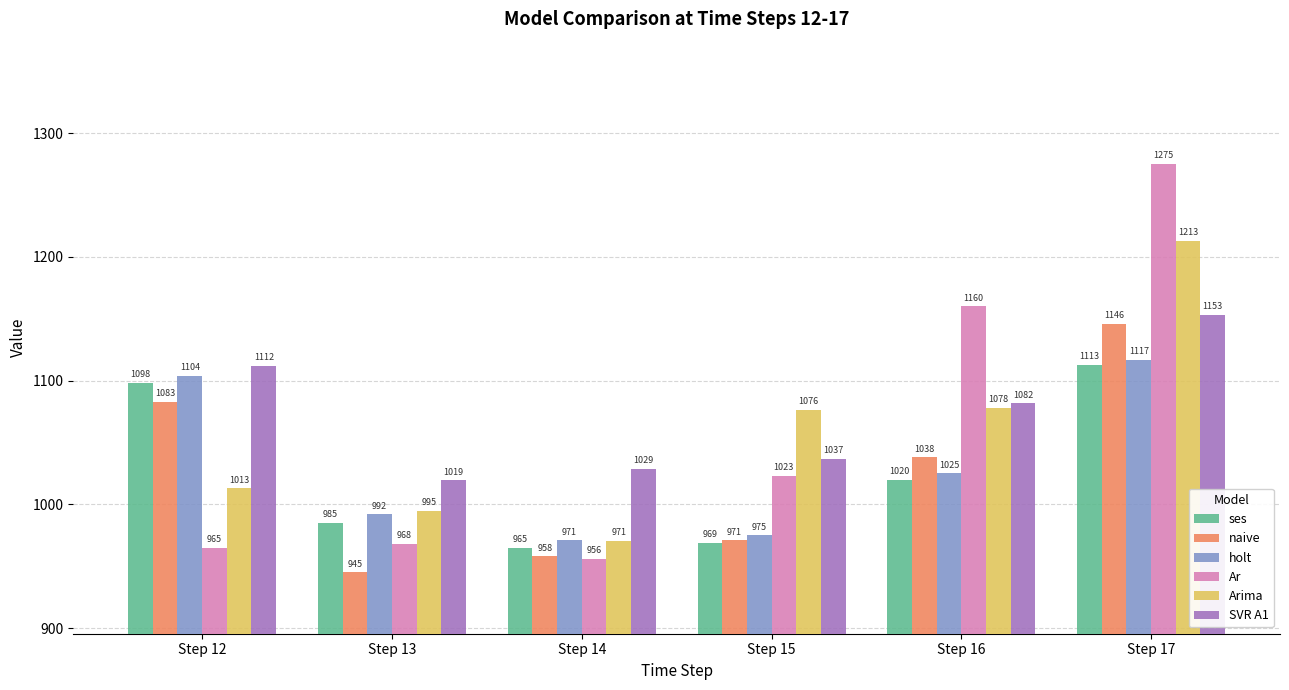

Count the number of categories in the chart.

6